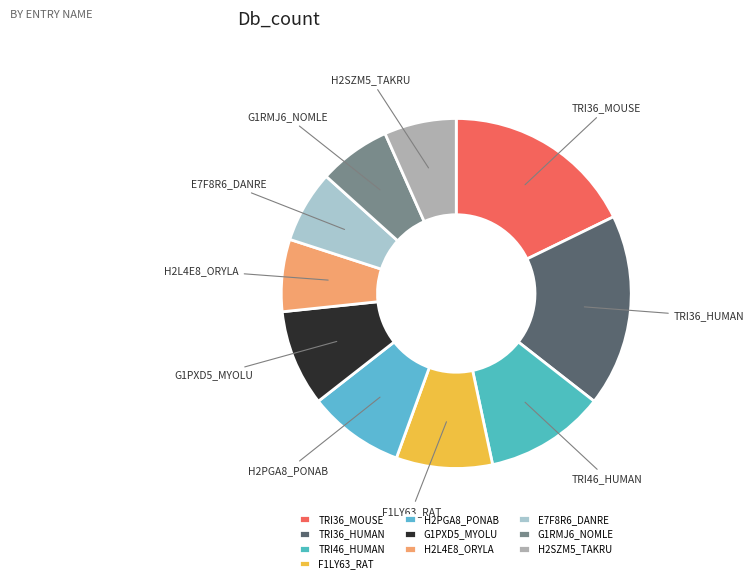

Is it true that G1PXD5_MYOLU is 3% of the pie?

False